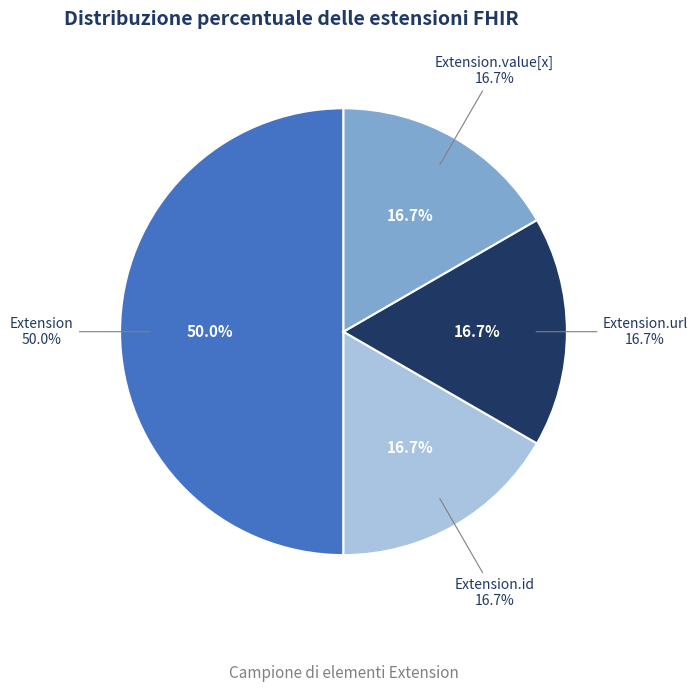

Is it true that Extension.id is 26% of the pie?

False